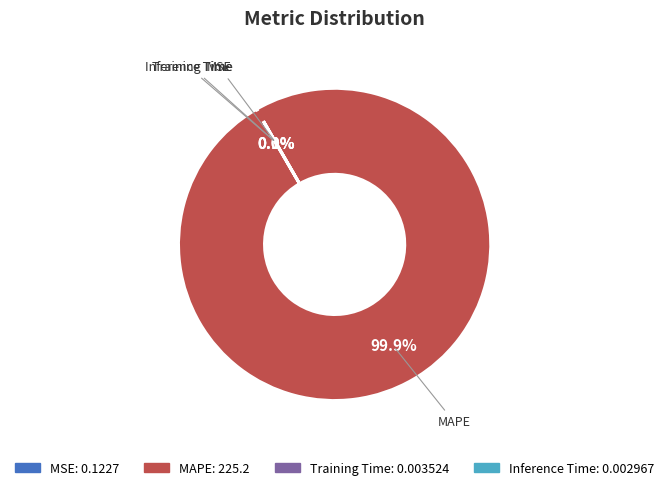

Is there any slice that represents more than half of the pie?

Yes